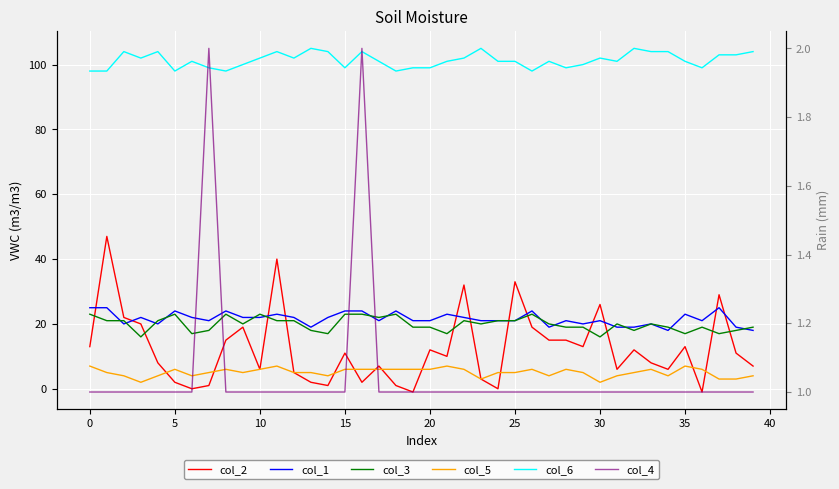

What is the label of the 14th point from the left?

13